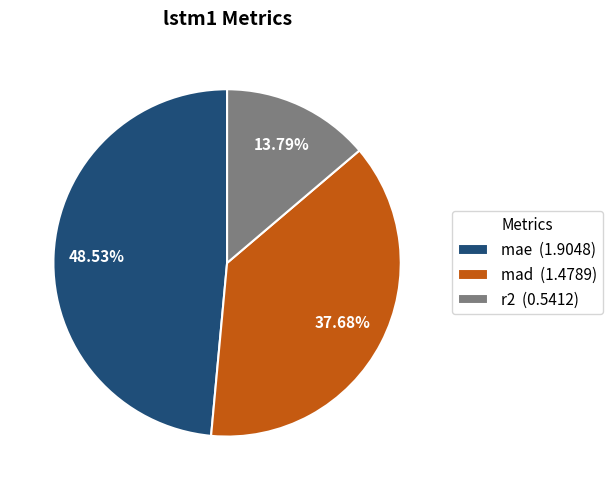

To the nearest percent, what is the average slice percentage?

33%